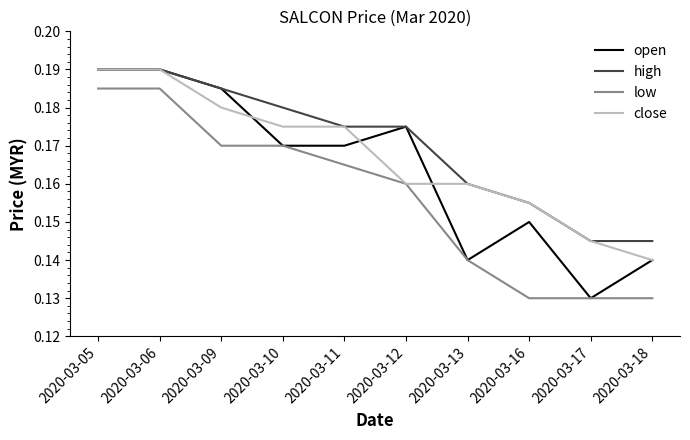

How many high values are between 0 and 1?

10